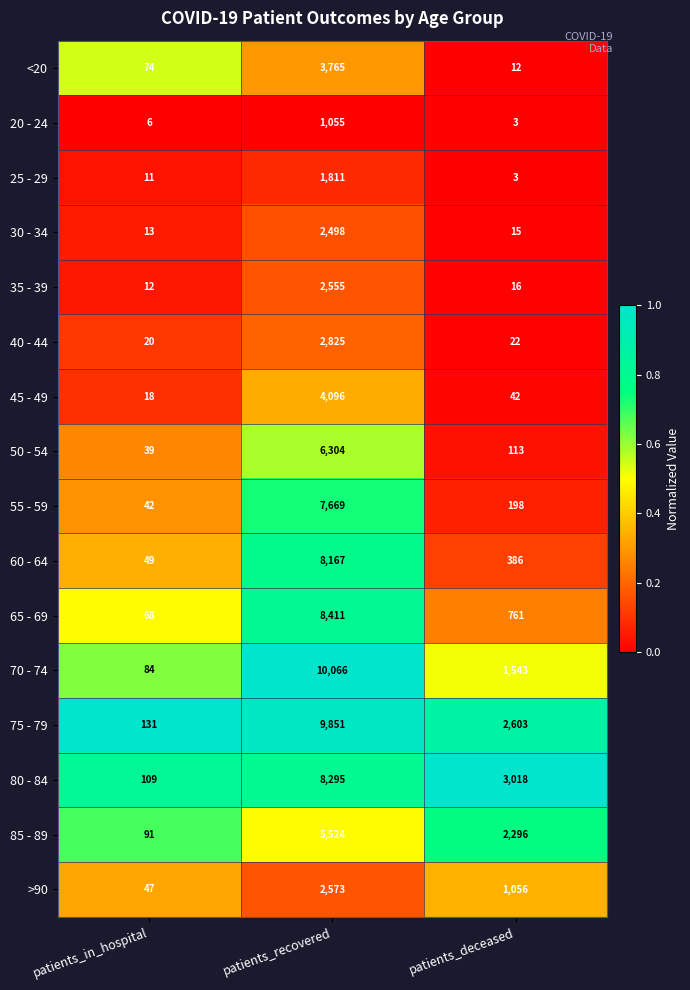

Which category has the lowest value across all series?

patients_deceased